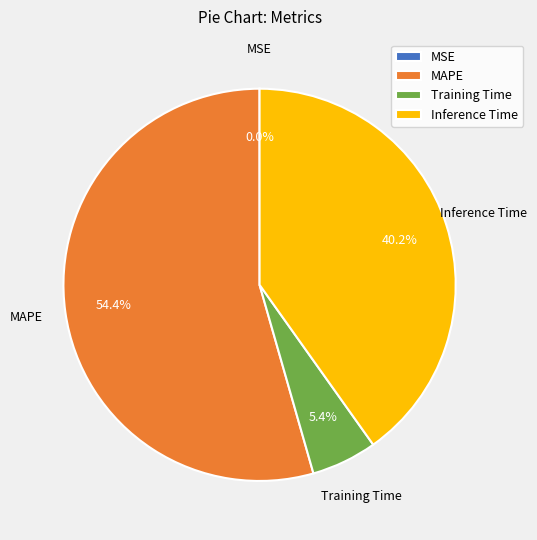

What percentage is the MAPE slice, to the nearest percent?

54%